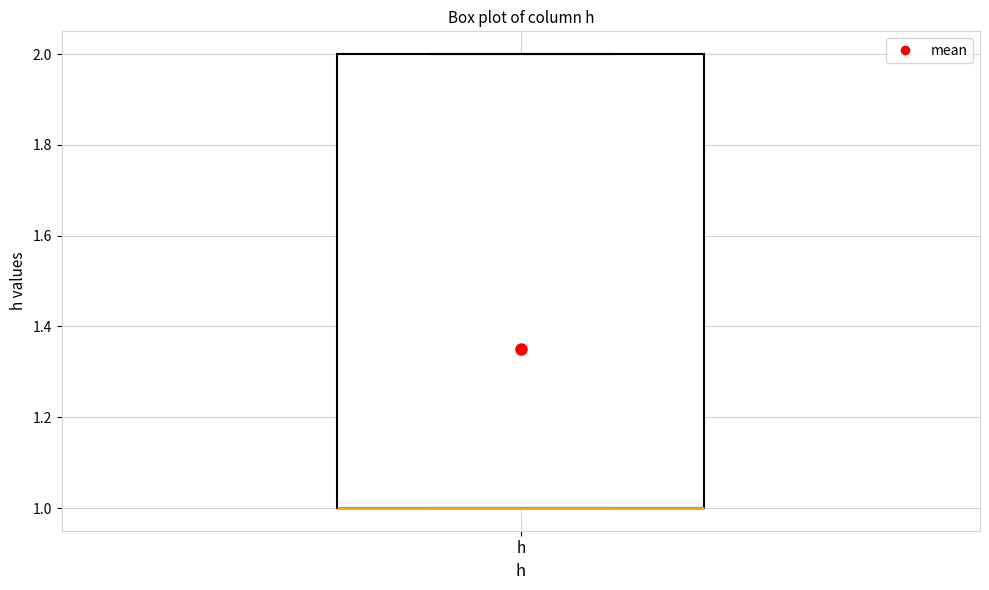

Read this box plot against the y-axis: the position of the median line, the range covered by the box, and the ends of both whiskers. The values are not printed on the chart, so give them approximately, as read against the axis.

median 1 (drawn on the box's lower edge), box 1 to 2, whiskers 1 to 2